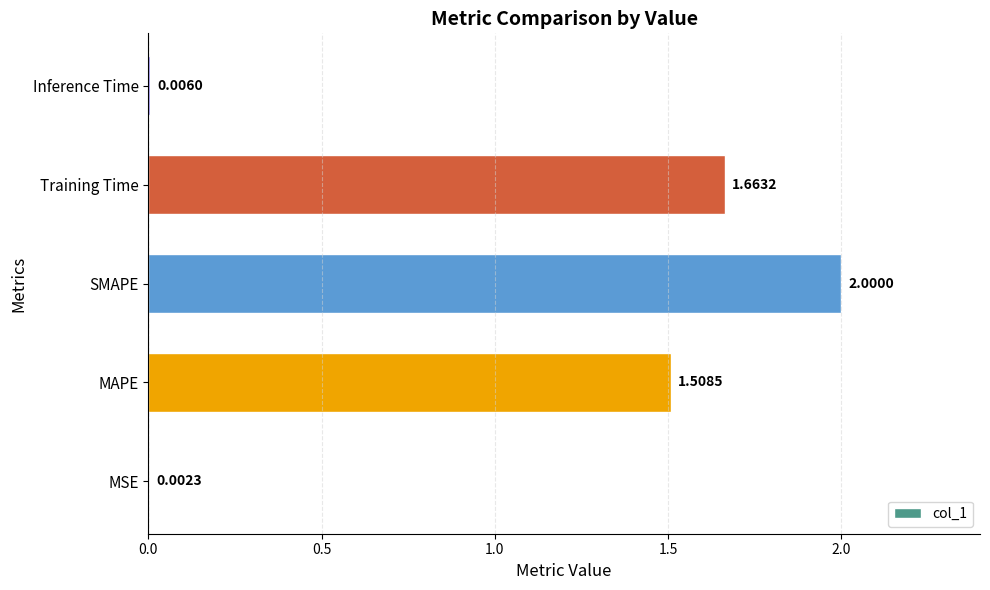

Where is the data nearest to the value 1?

MAPE